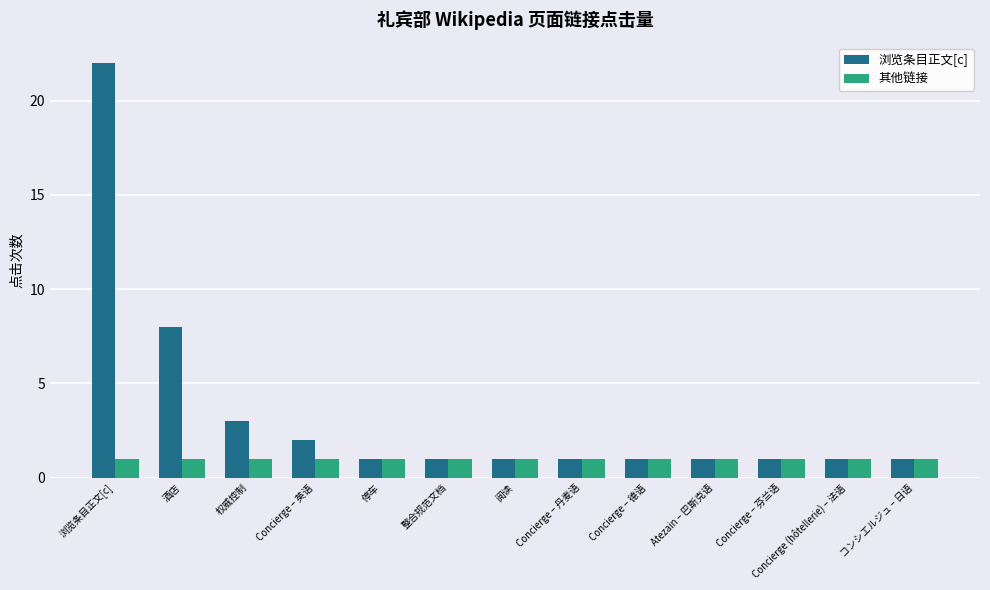

Rank the series by their maximum value, from lowest to highest.

其他链接, 浏览条目正文[c]